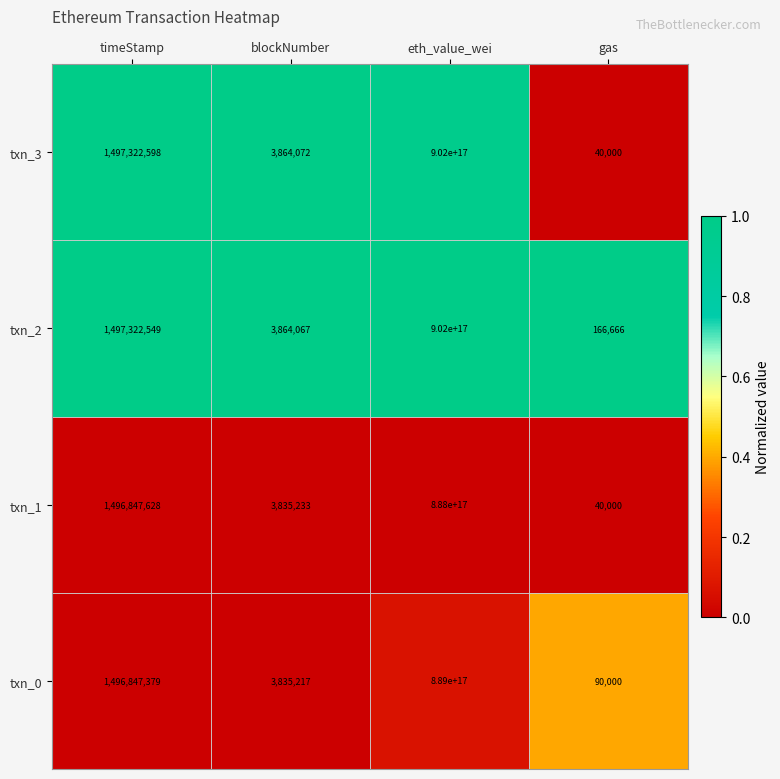

At which label is txn_0 closest to 444500000000044992?

timeStamp